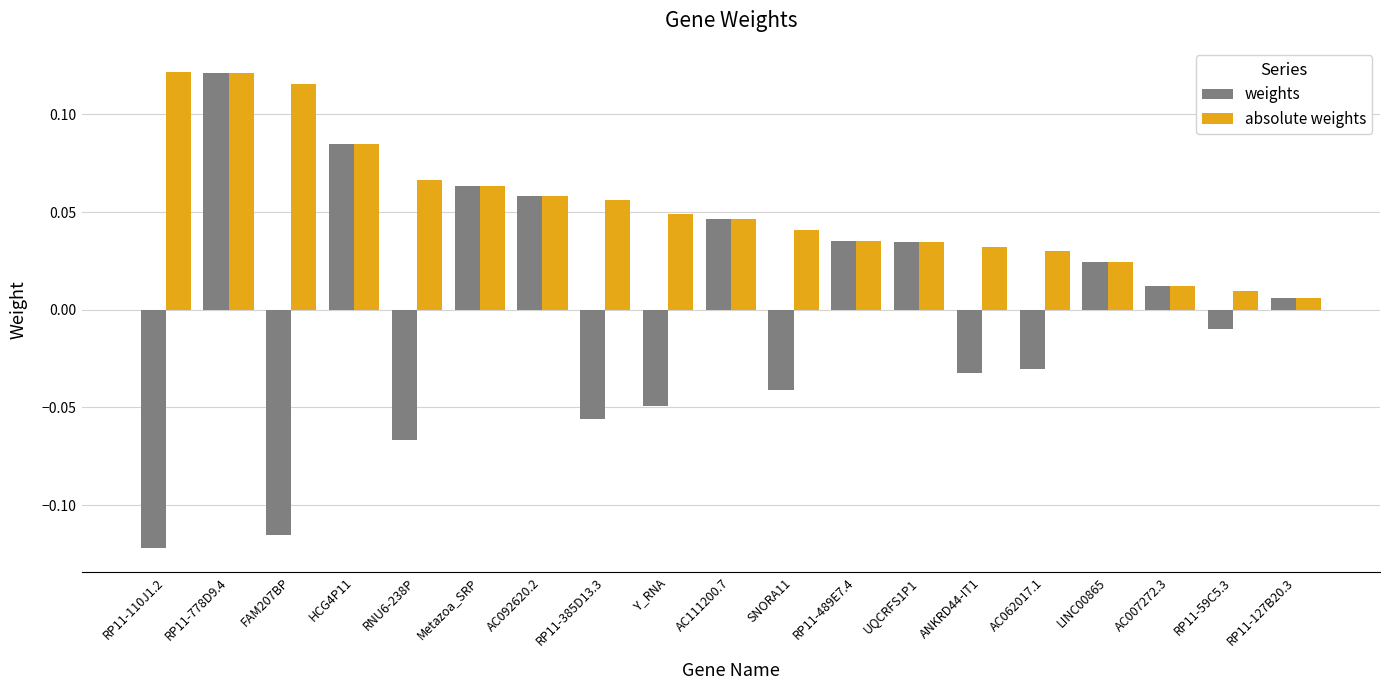

How many data points in weights are above 0?

10